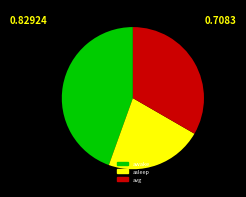

Combined, do asleep and avg account for over 50%?

Yes